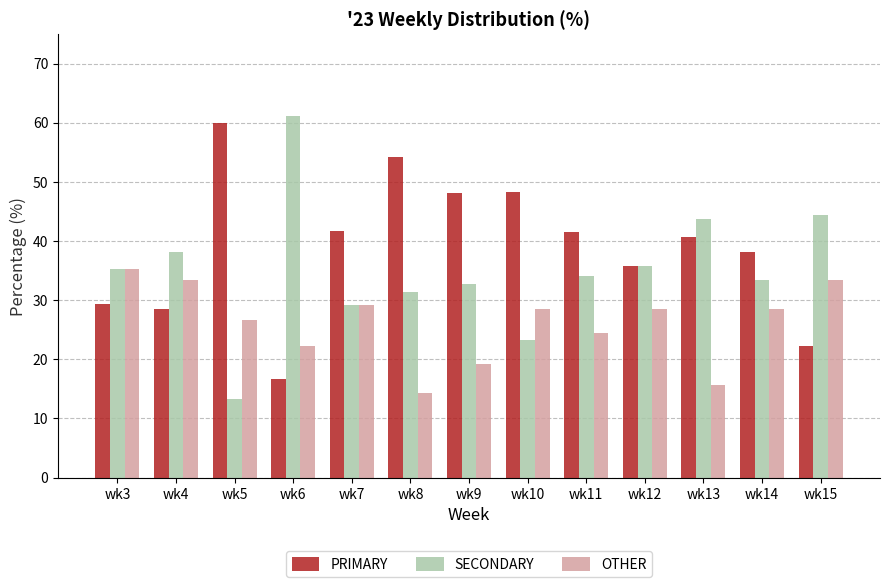

What are all the series names shown in the legend?

PRIMARY, SECONDARY, OTHER